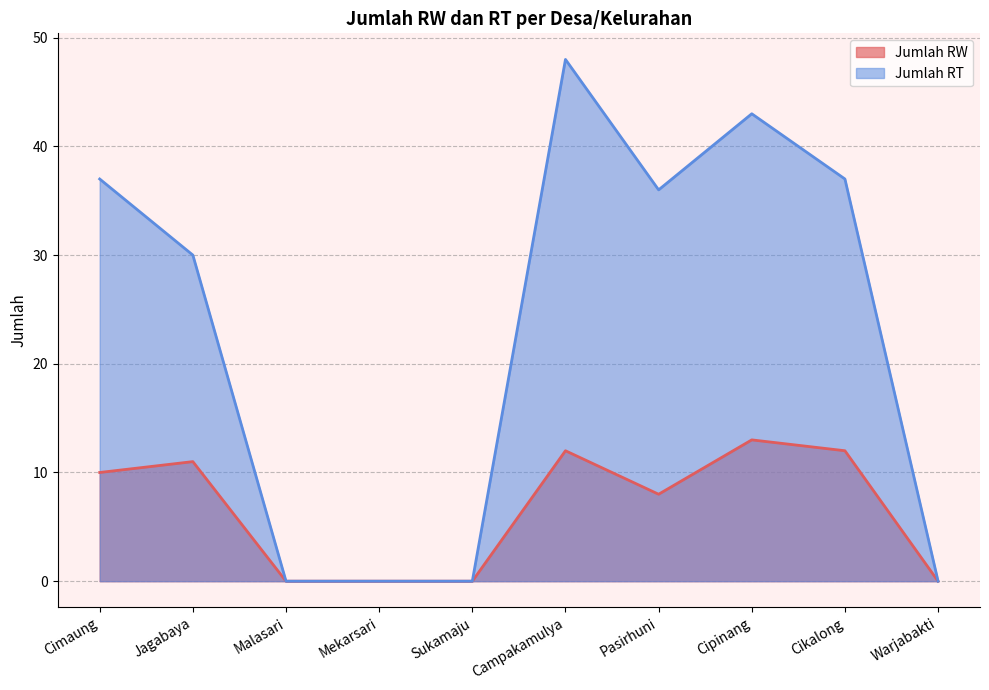

True or false: Jumlah RW has a value of 0 at Warjabakti.

True